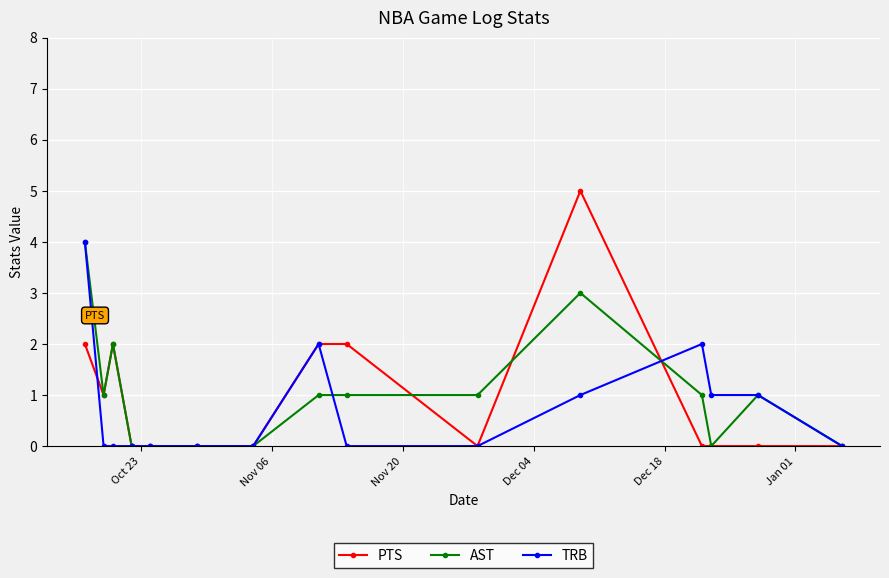

What is the highest value of the PTS series?

5